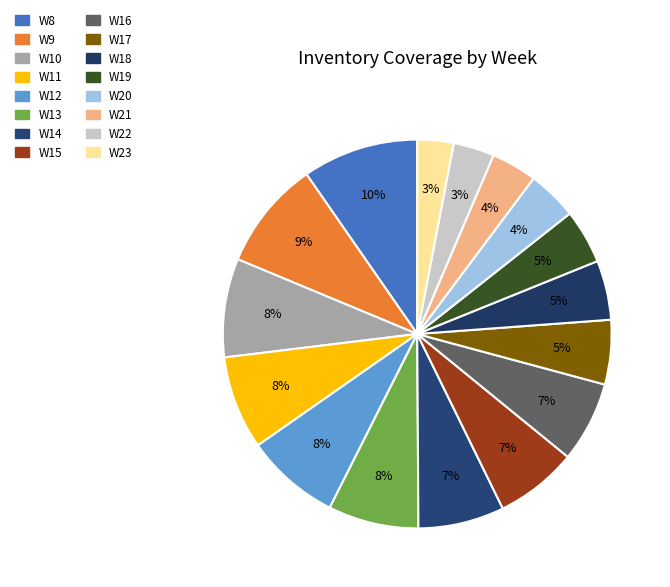

What is the change in value from W8 to W16?

-7.3